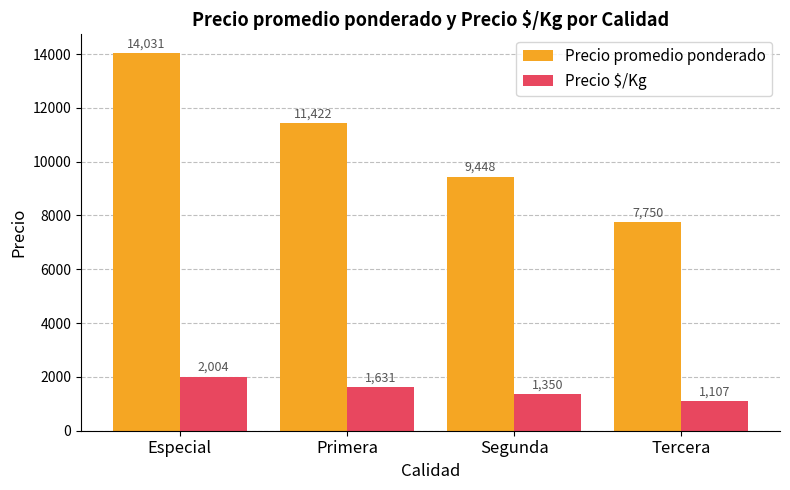

How many bars are there in each group?

2